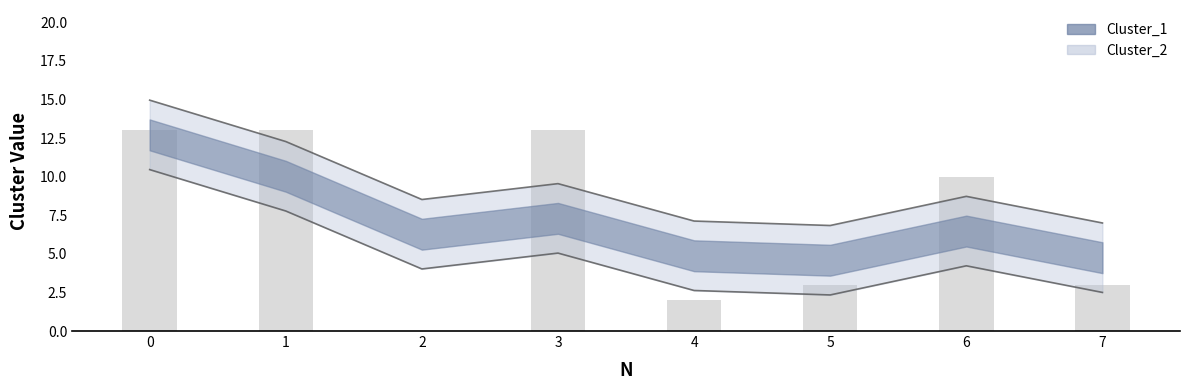

The value at 7 is 4. True or false?

False